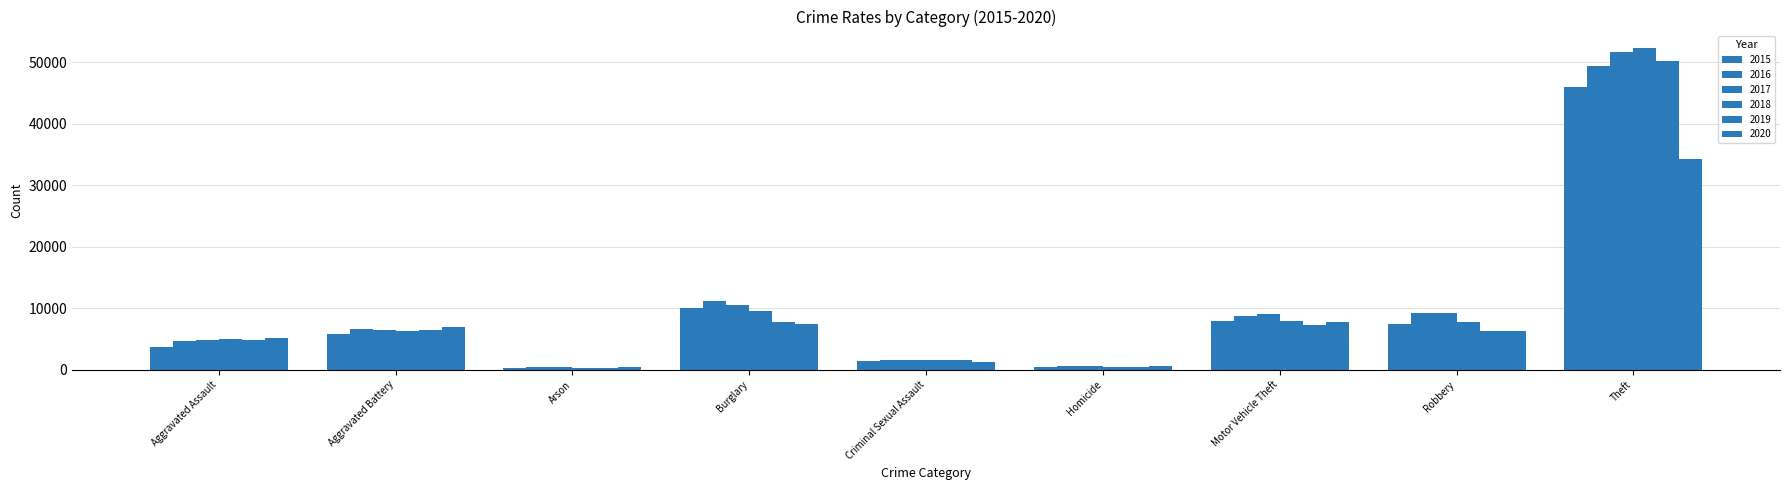

How many data points does each series have?

9